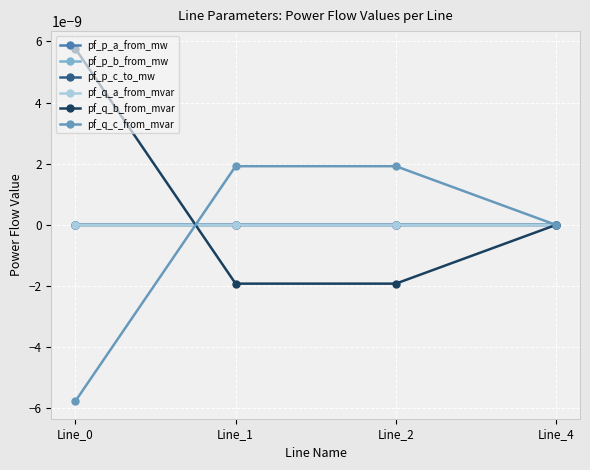

Which series changed the most between Line_0 and Line_2?

pf_q_c_from_mvar